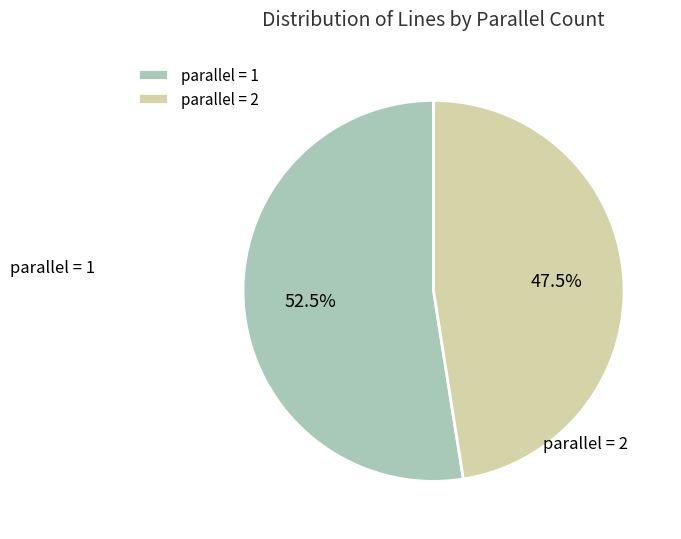

Rank the categories by value from lowest to highest.

parallel = 2, parallel = 1